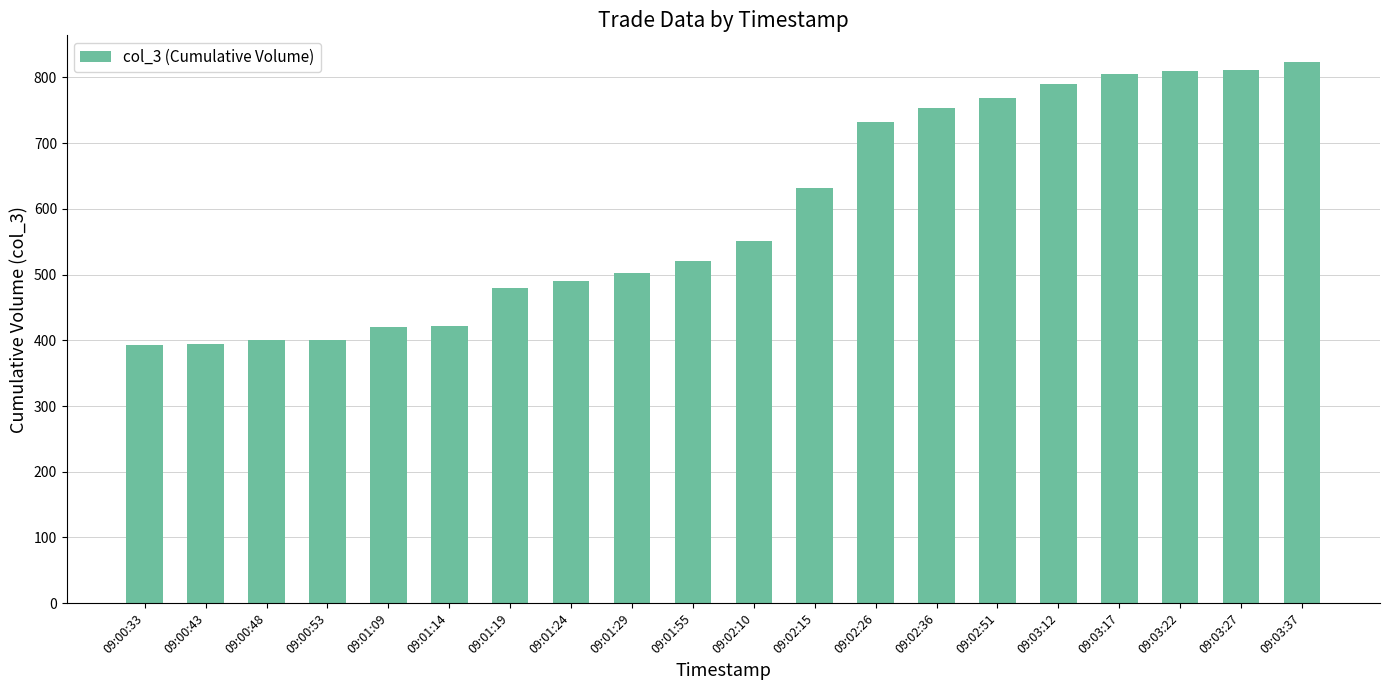

What is the sum of all values?

11901